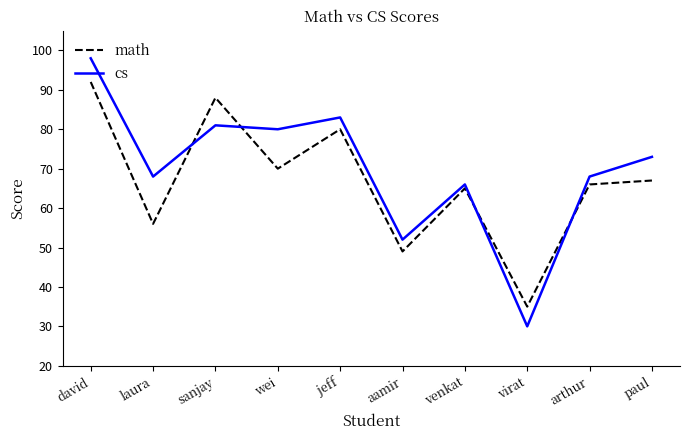

How many intersections are there between cs and math?

4